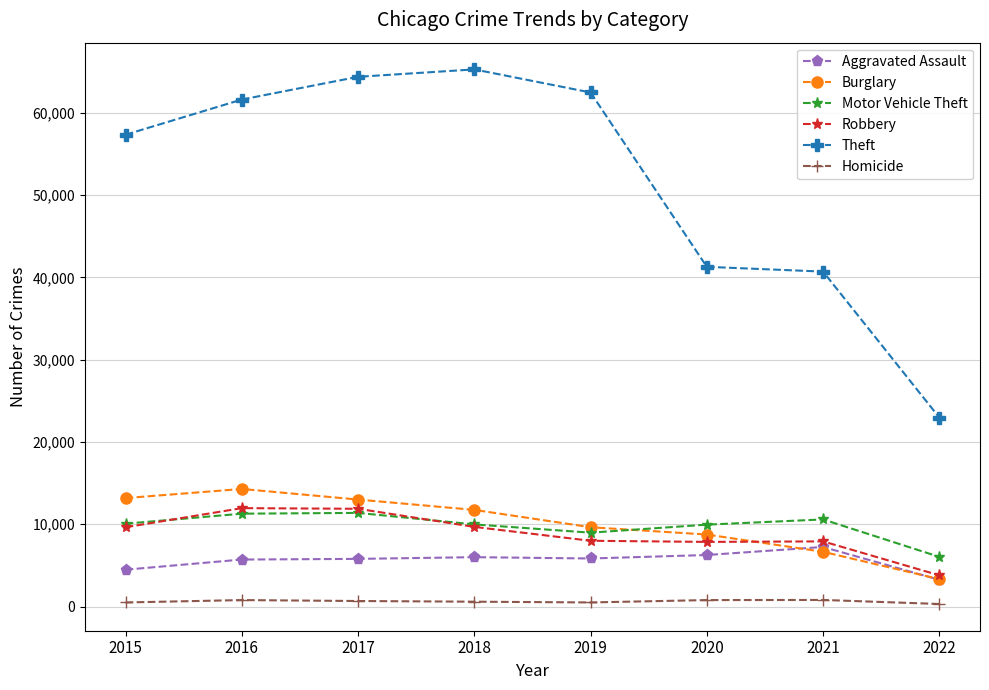

Is the value of Aggravated Assault at 2021 greater than the value of Robbery at 2015?

No